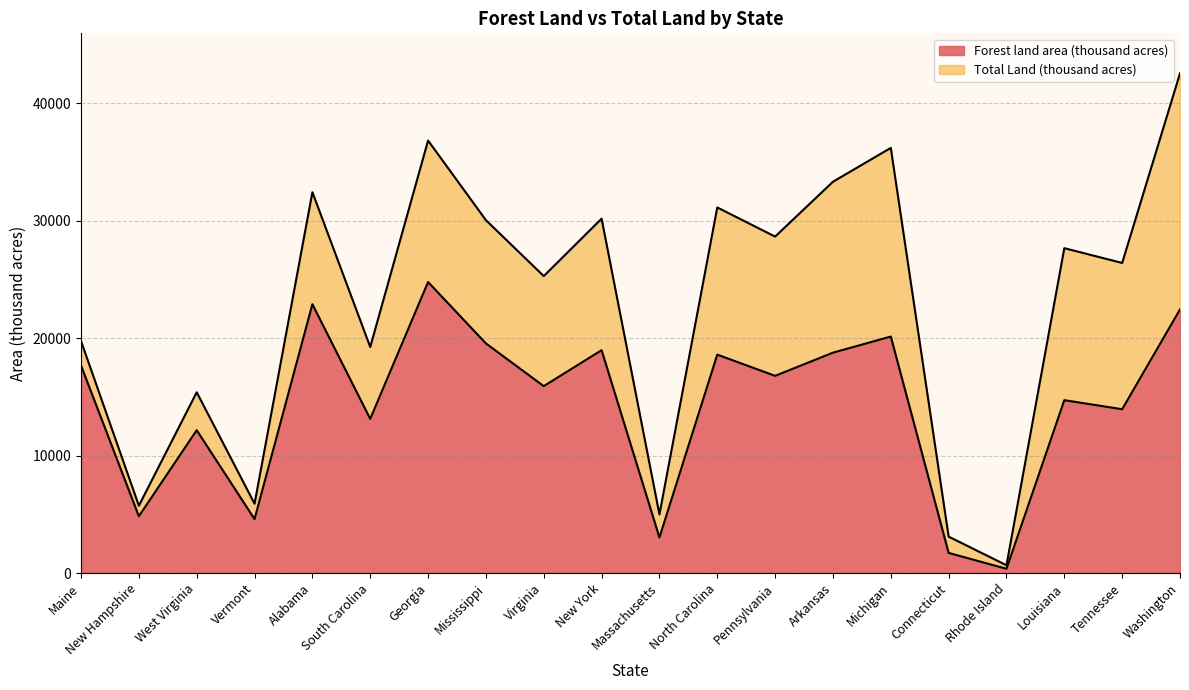

What is the total value across all series at Massachusetts?

8016